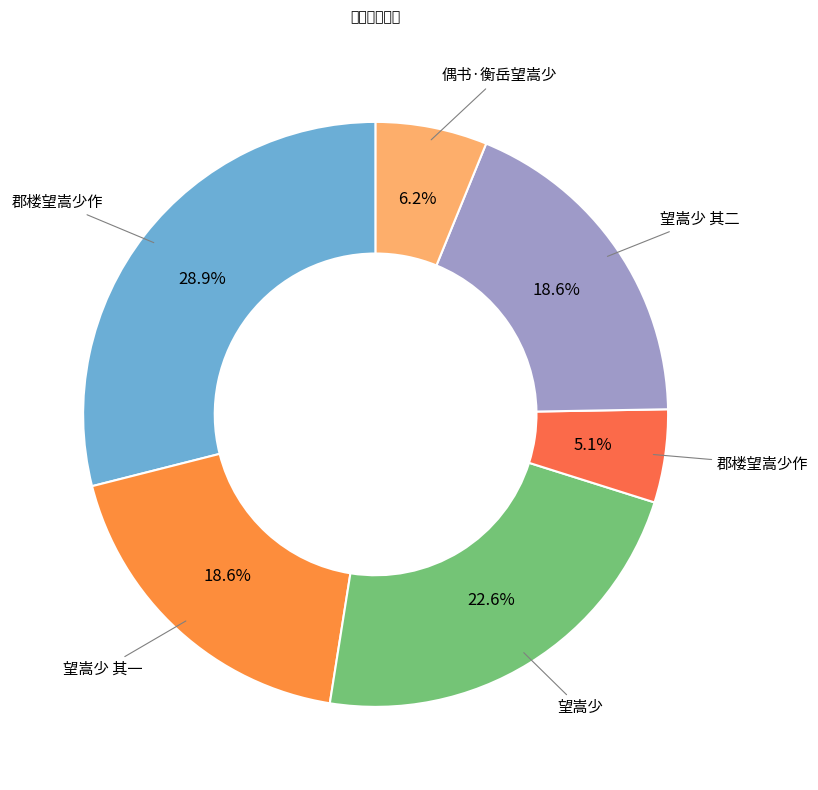

How many slices are in this pie chart?

6